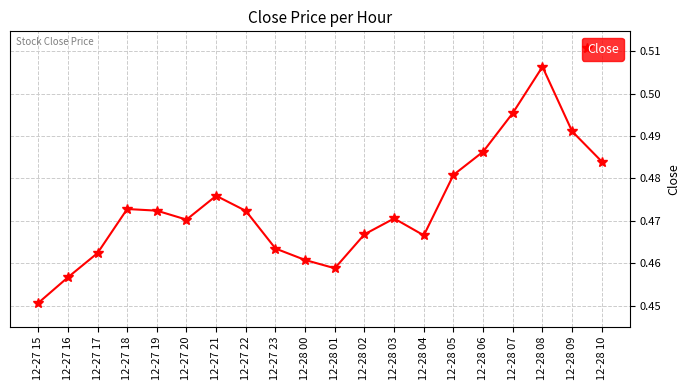

The chart shows a value of 0.8 at 12-28 08. True or false?

False